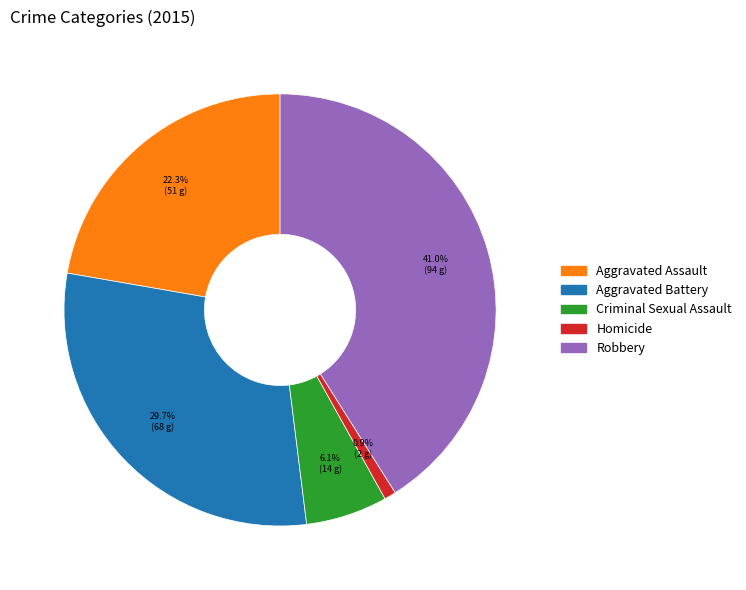

What is the total percentage of Robbery and Aggravated Battery?

70.7%